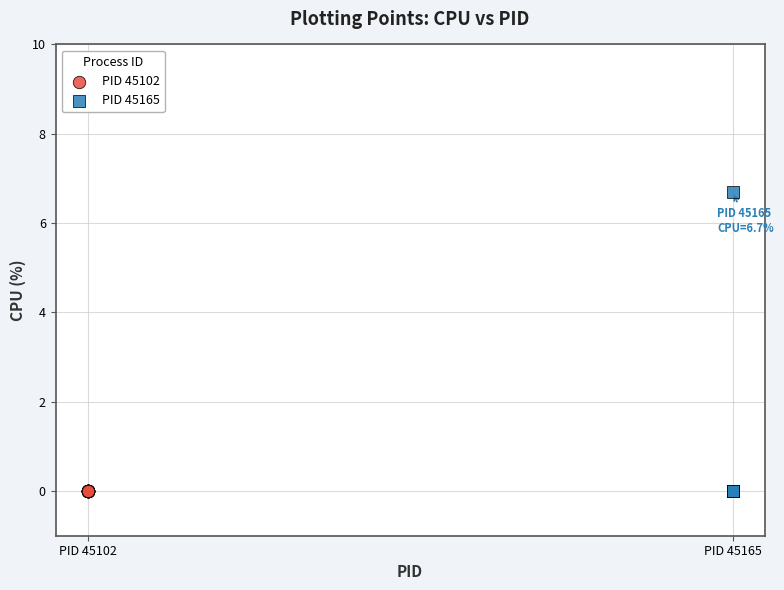

Which series reaches the maximum Y coordinate?

PID 45165